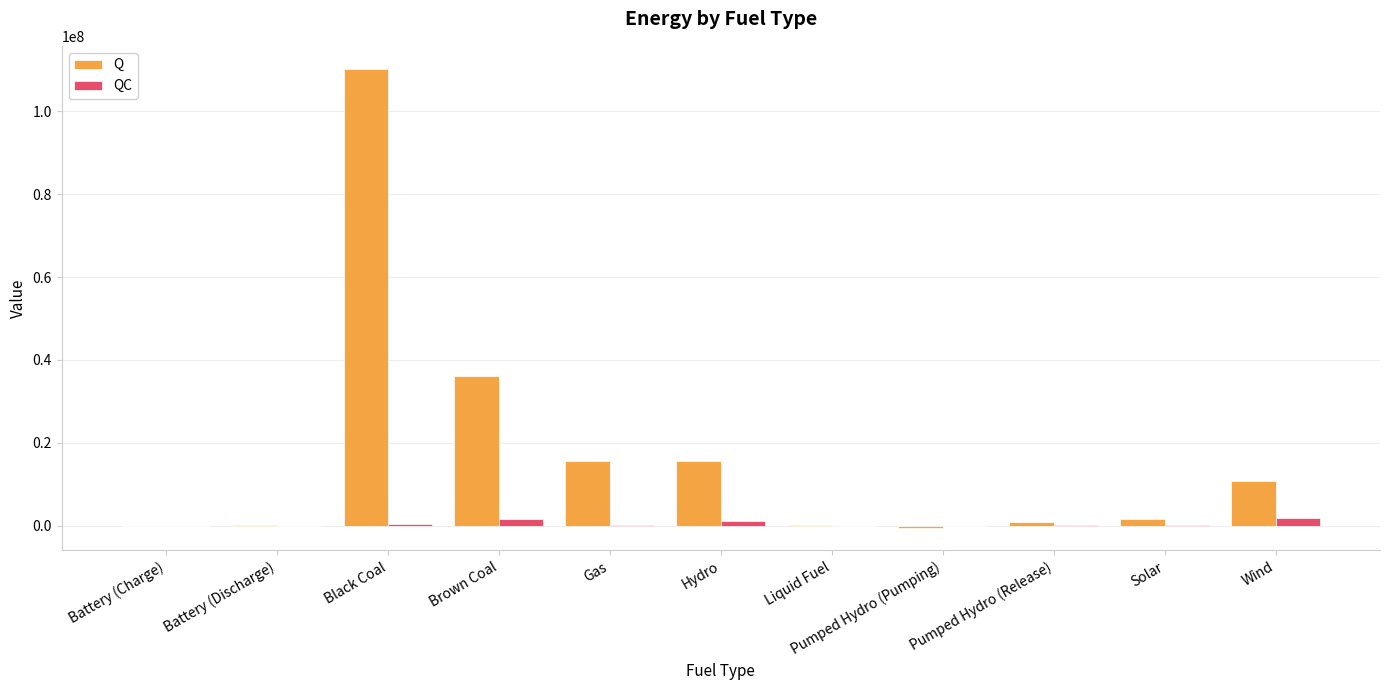

Which series has the largest total across all categories?

Q